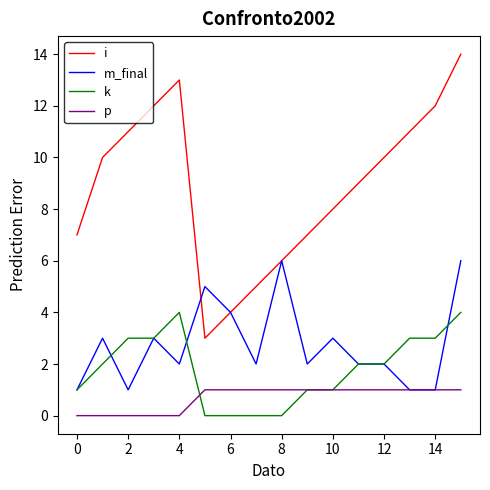

How many series are shown in this chart?

4